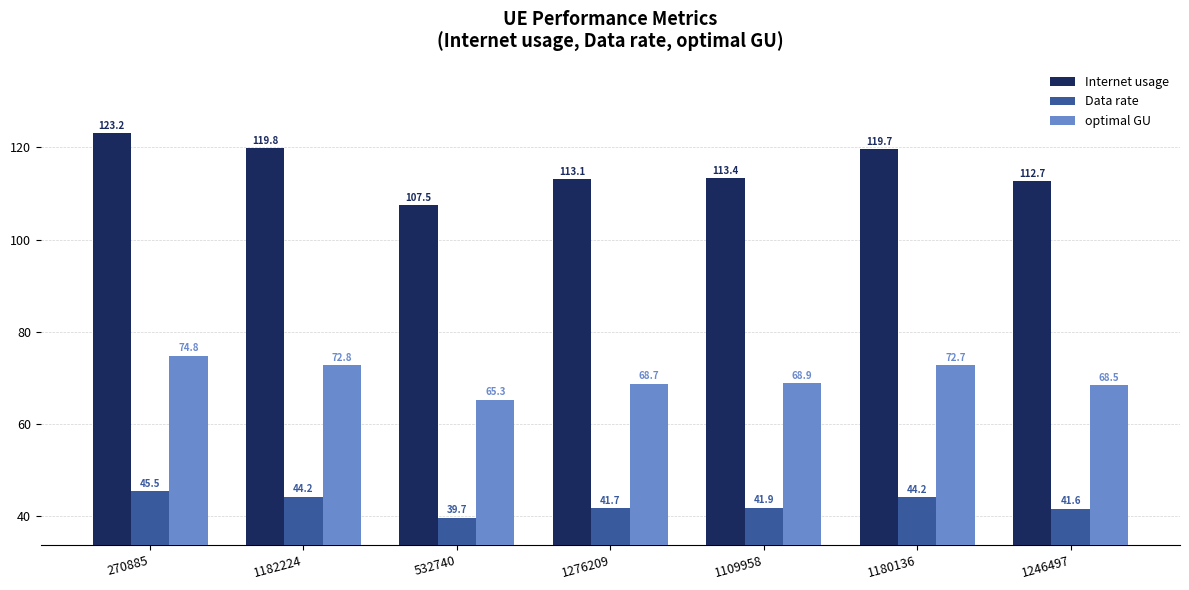

How many bars are there in total?

21